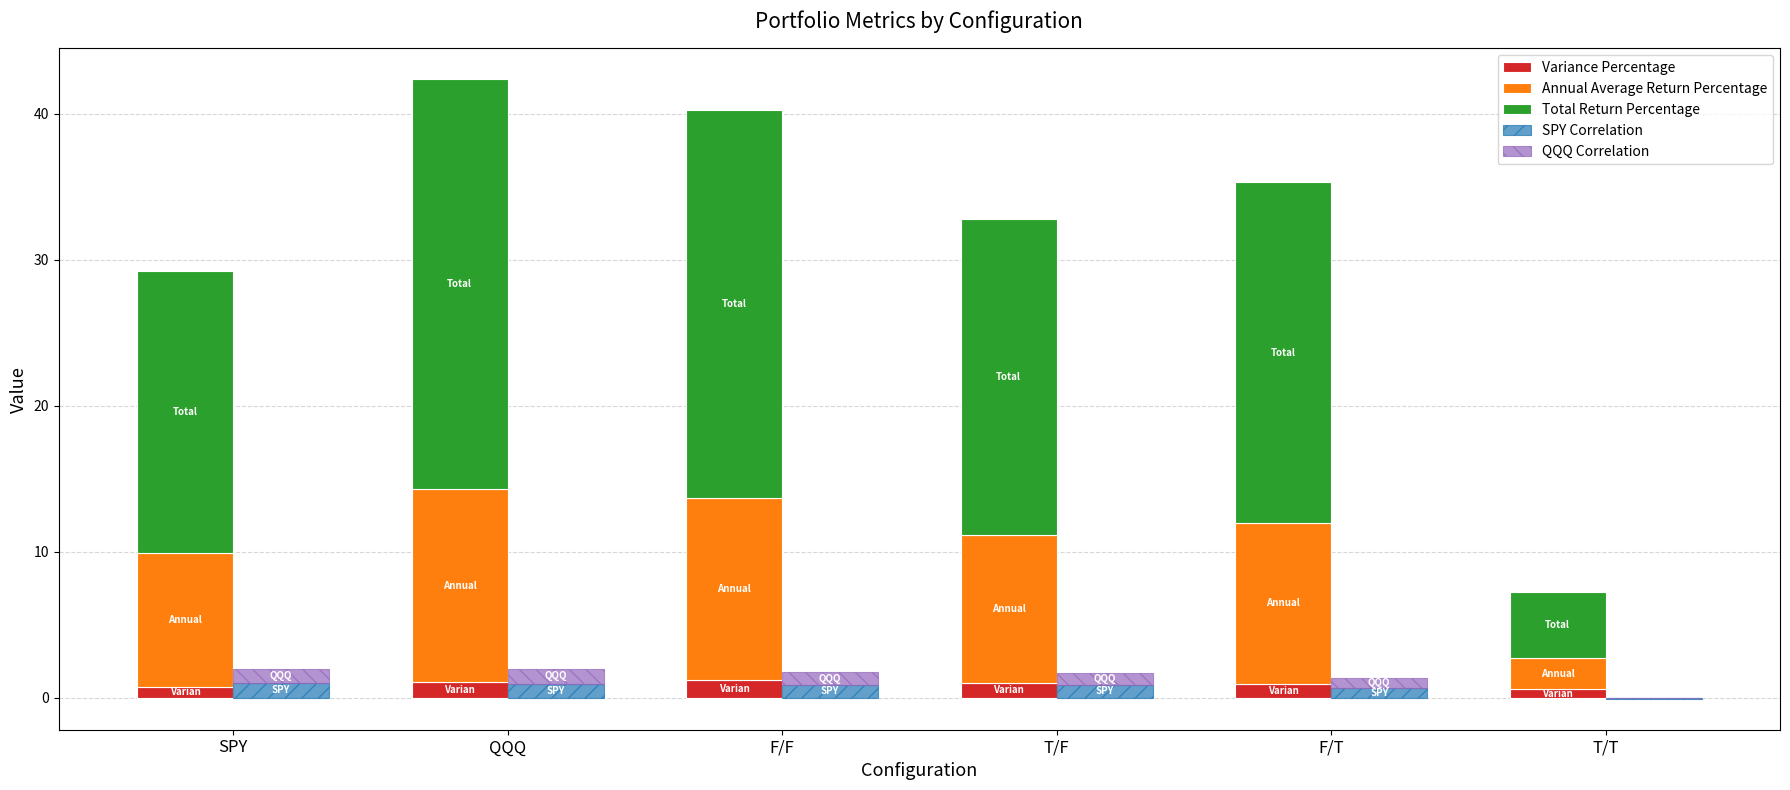

Where does the Annual Average Return Percentage series first go above 11?

QQQ